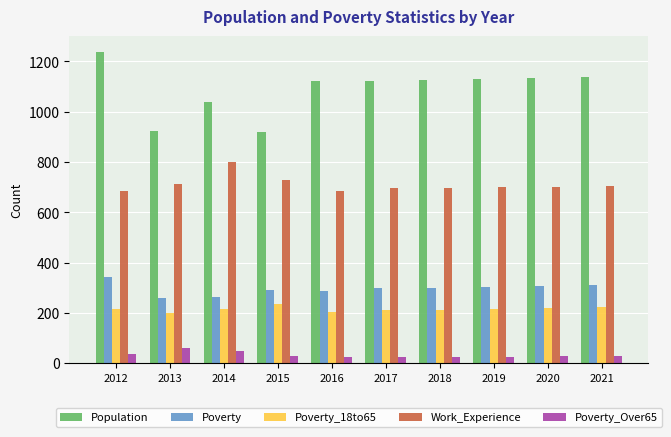

Which category has the highest value across all series?

2012